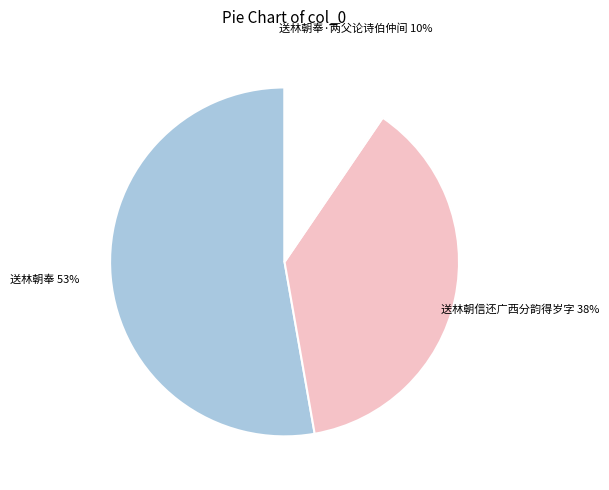

To the nearest percent, what is the combined percentage of 送林朝奉 and 送林朝信还广西分韵得岁字?

90%